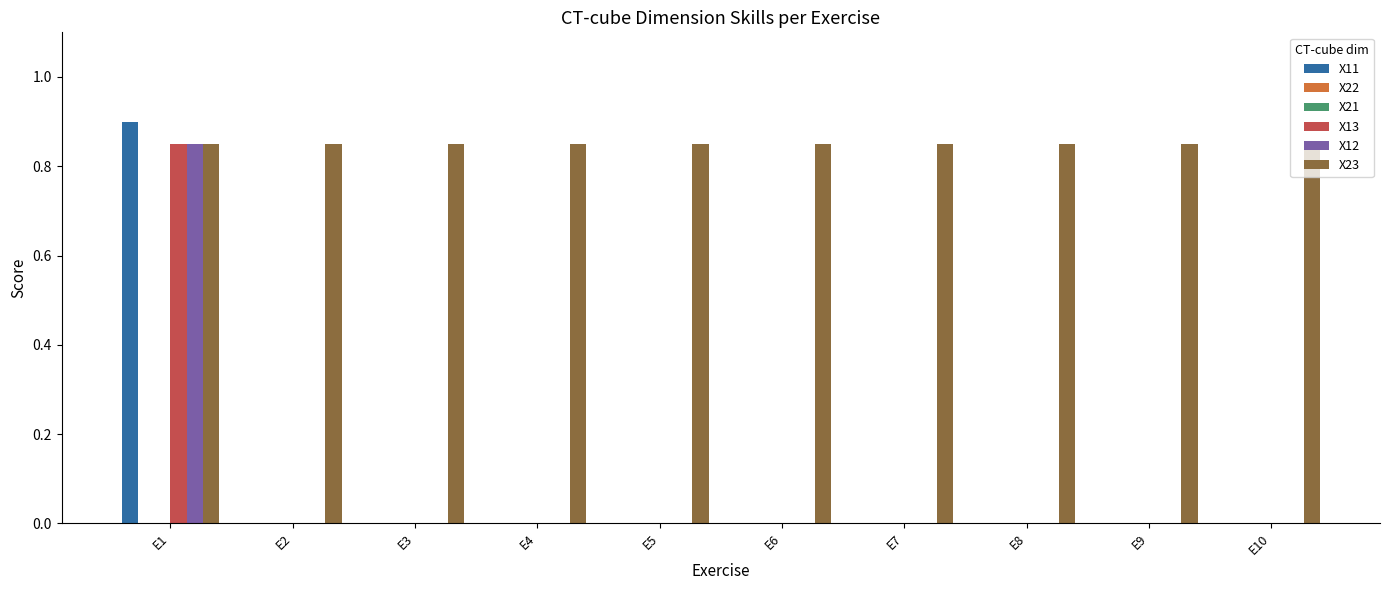

How many groups of bars are there?

10